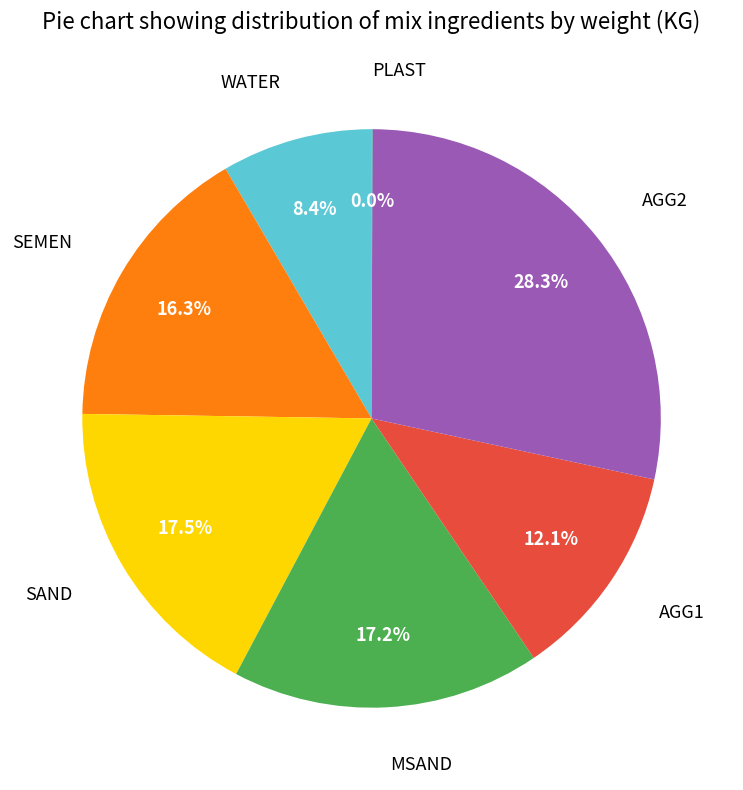

Does any single category account for the majority?

No